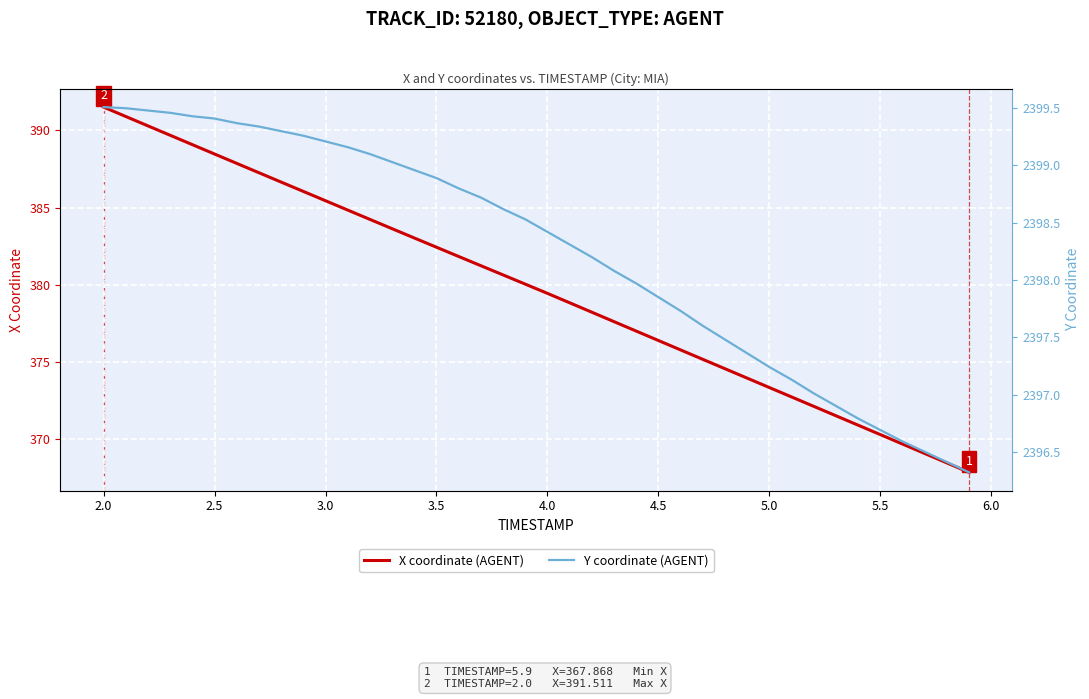

How many values in the Y coordinate (AGENT) series exceed 2398?

24